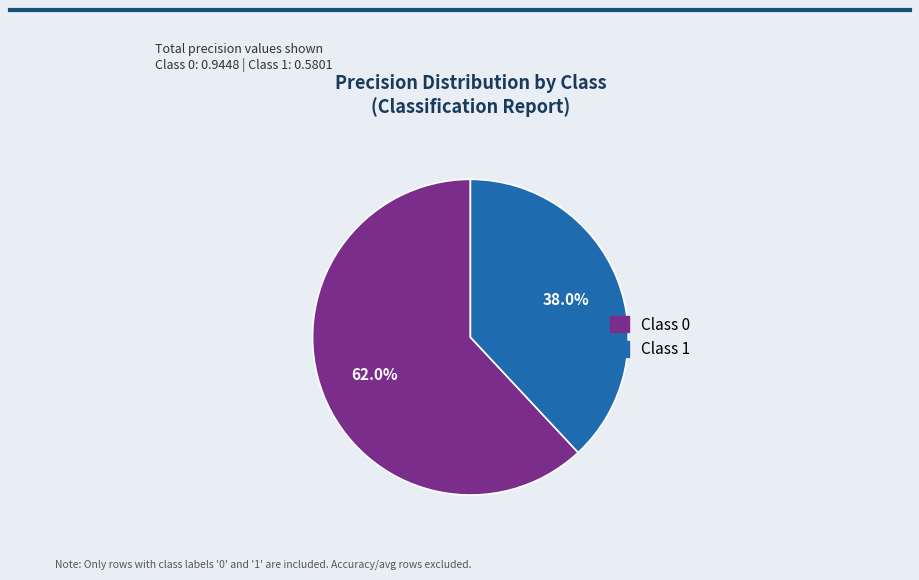

Is there a majority slice in this chart?

Yes